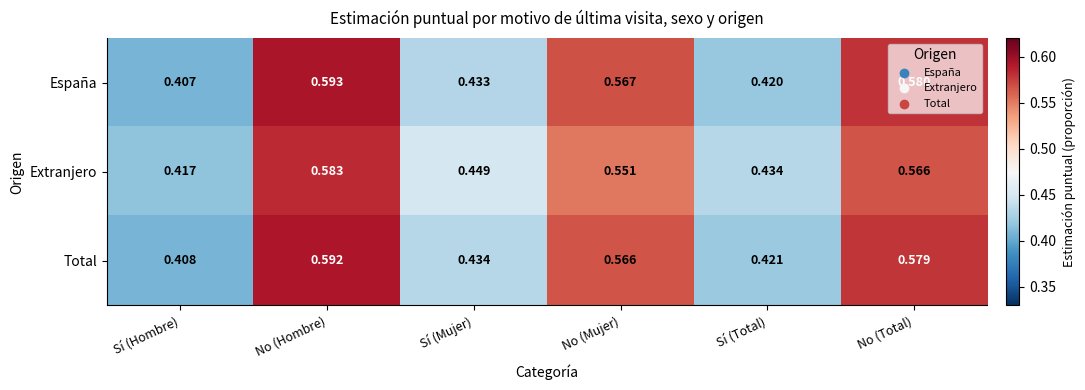

At which category does the chart reach its minimum across all series?

Sí (Hombre)